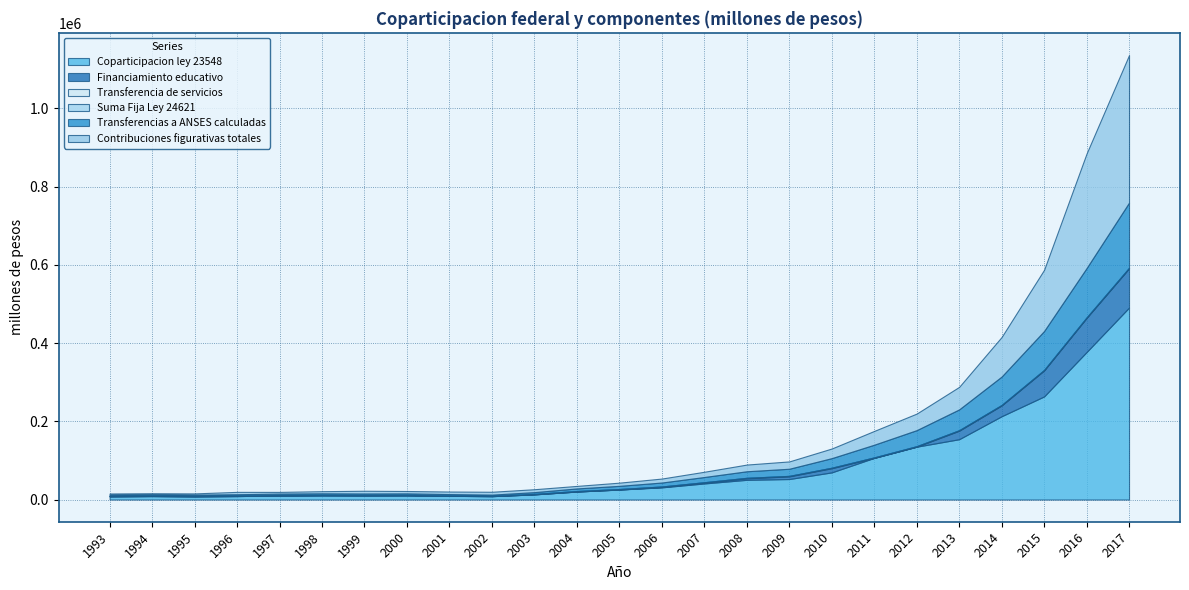

What is the sum of the Transferencias a ANSES calculadas values at 2004 and 1993?

9629.3